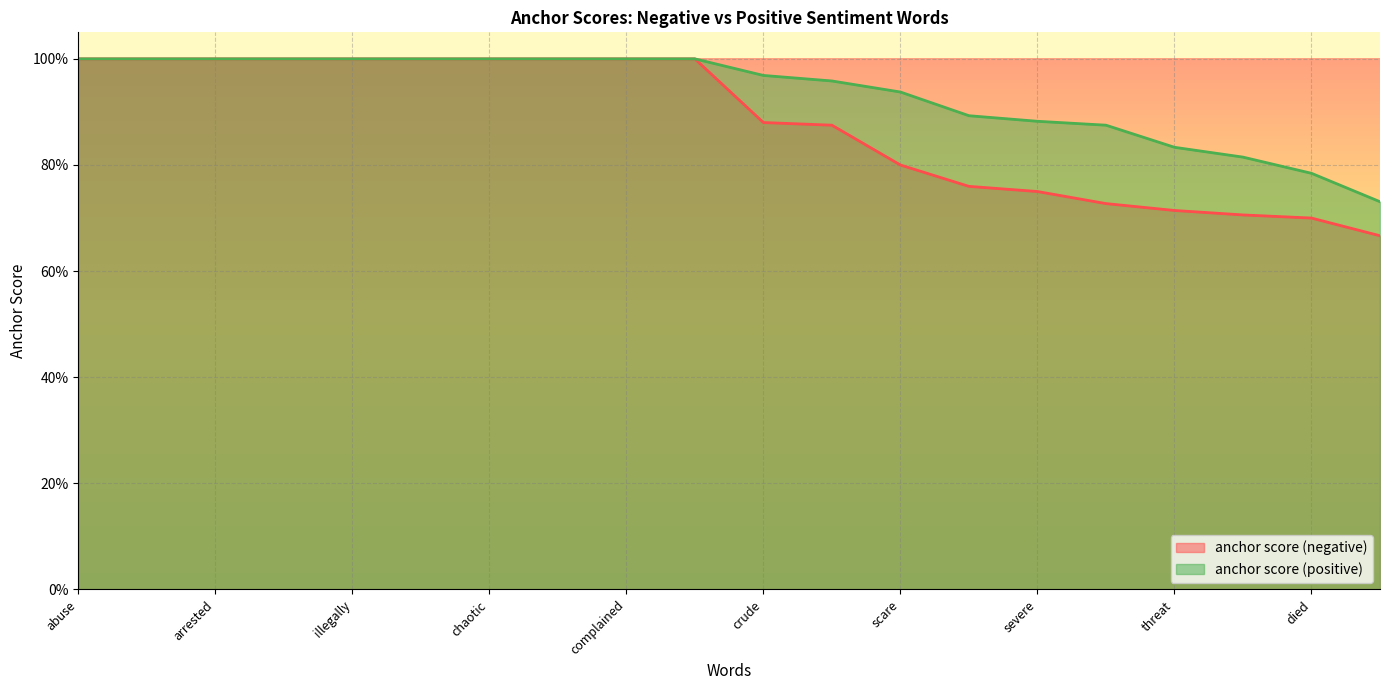

What position from the right is arrested?

18